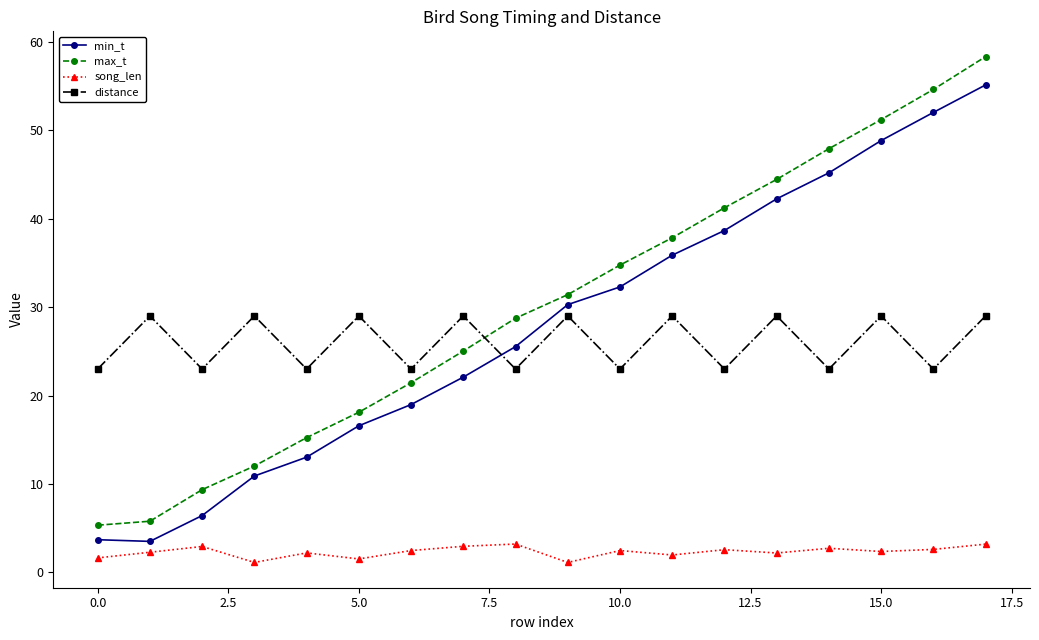

True or false: min_t and max_t intersect in this chart.

False